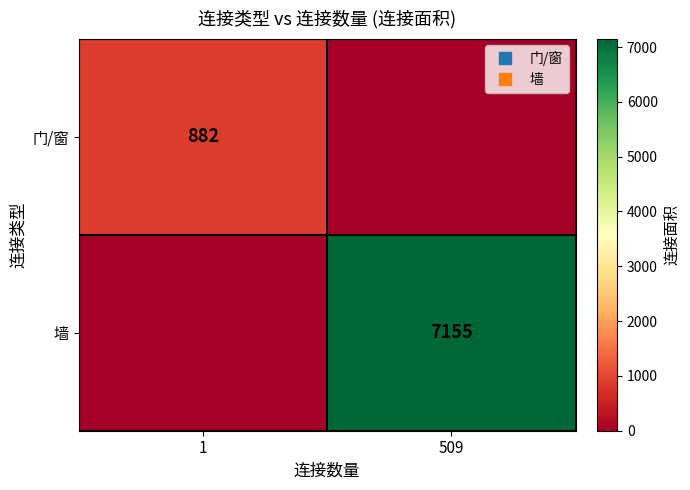

Which series has the widest spread of values?

墙